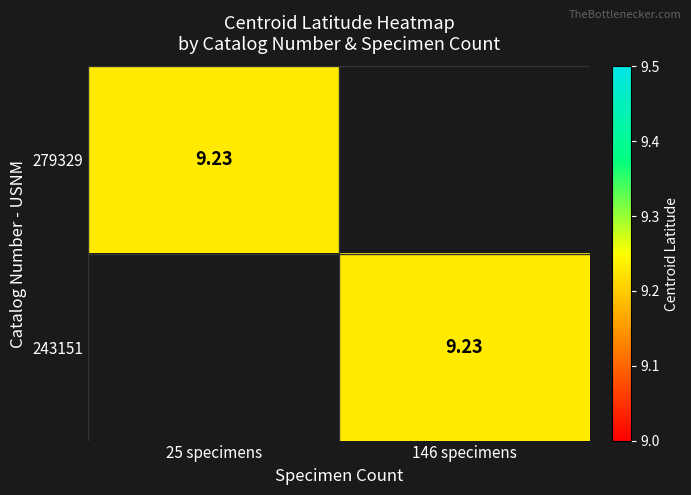

The value of 243151 at 146 specimens is 2.2. True or false?

False